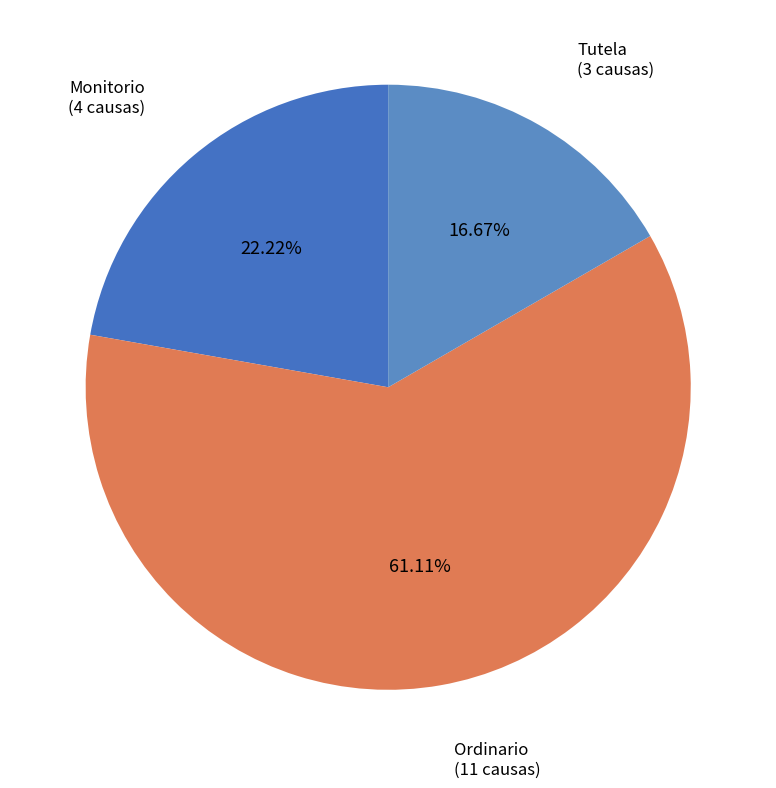

Count the number of slices in the pie.

3